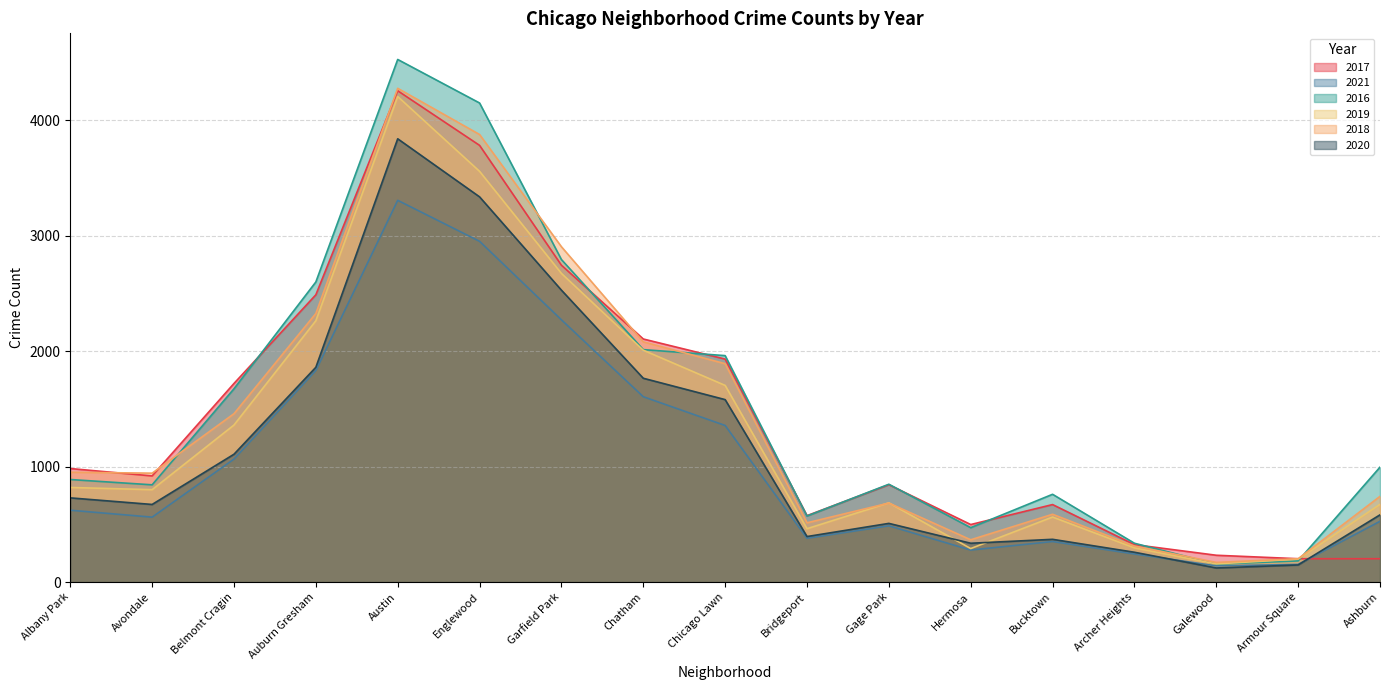

The value of 2021 at Bridgeport is 667. True or false?

False